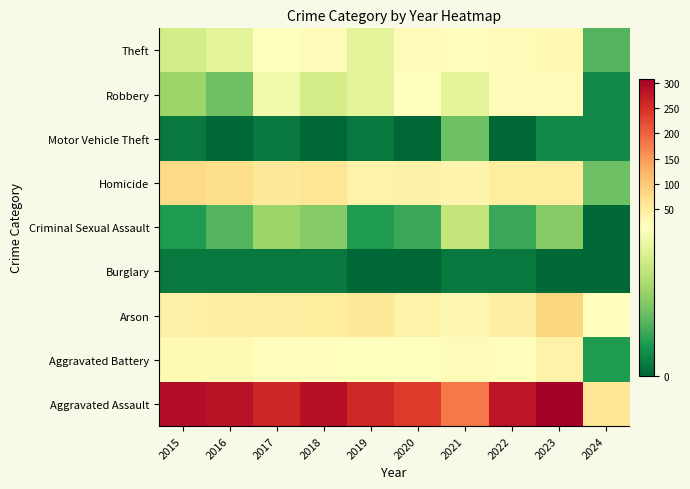

How many distinct data groups are displayed?

9